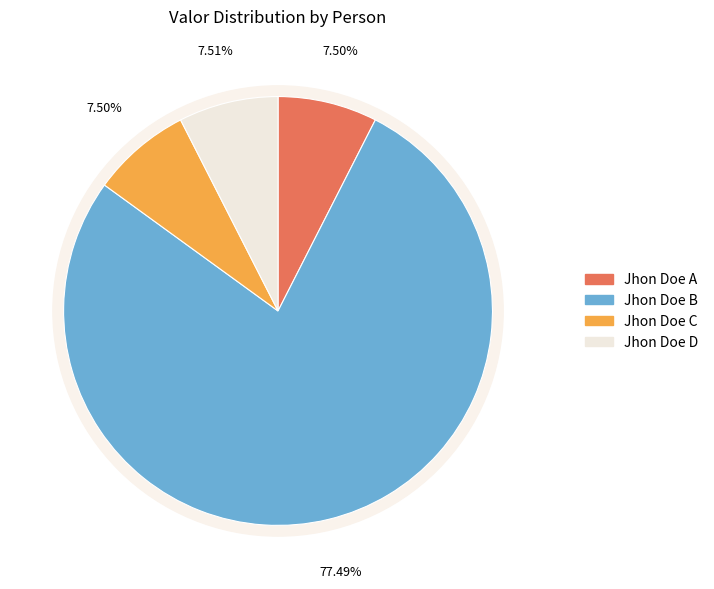

To the nearest percent, what portion does Jhon Doe A represent?

7%